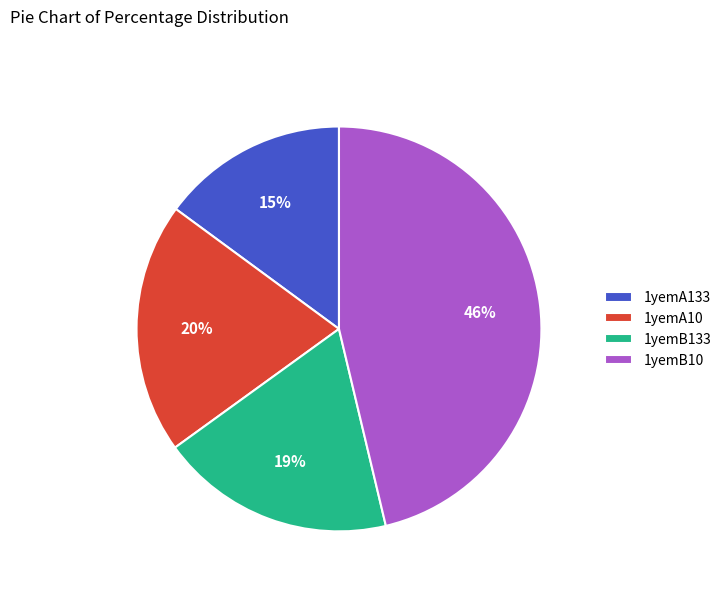

Does any single category account for the majority?

No